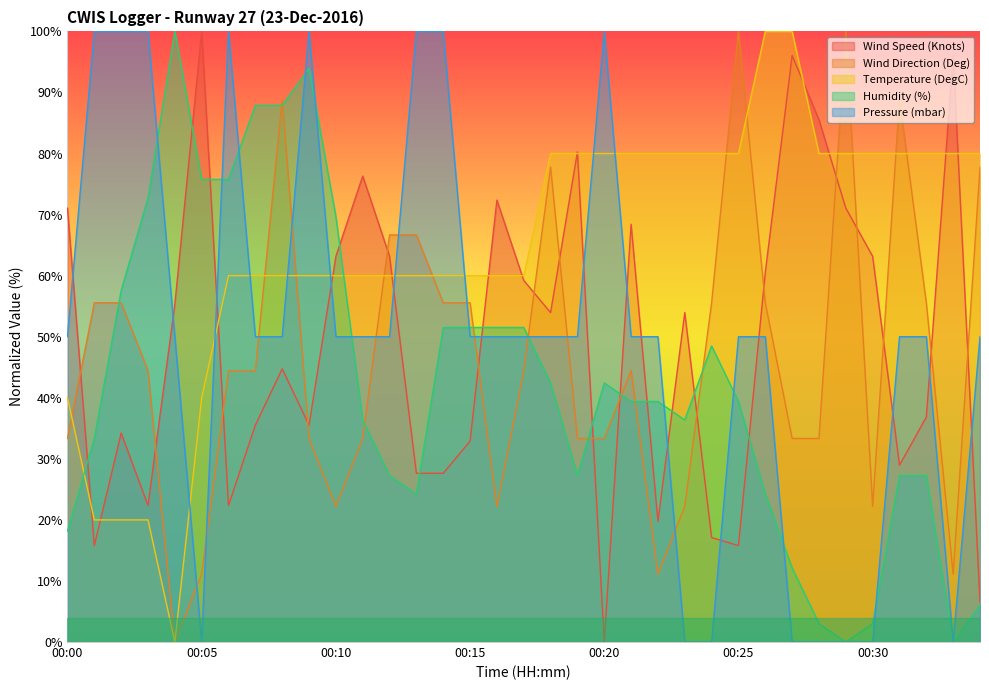

Is the value of Wind Direction (Deg) at 00:33 greater than the value of Temperature (DegC) at 00:04?

Yes